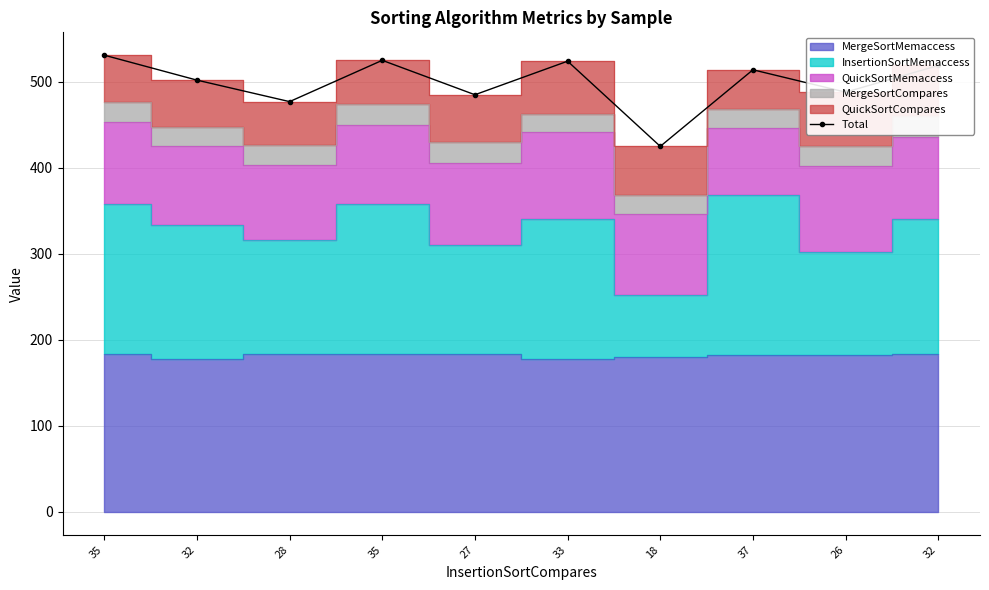

At which category does the data reach its first local valley?

28